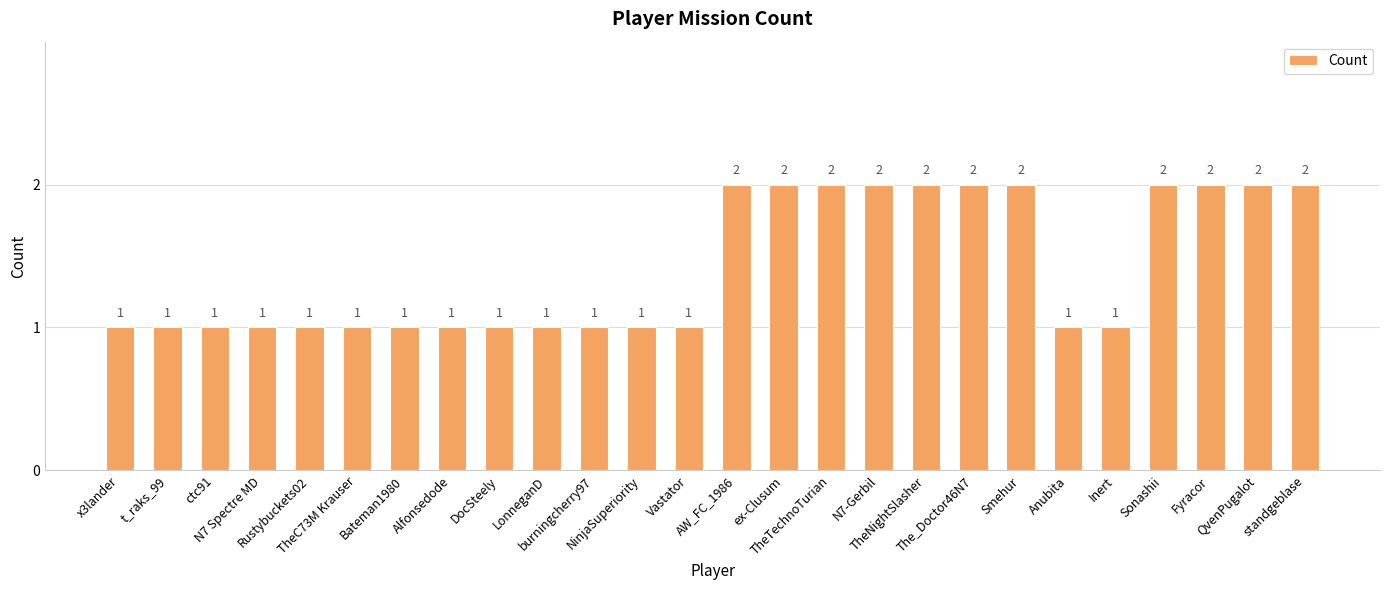

Does the chart contain any negative values?

No